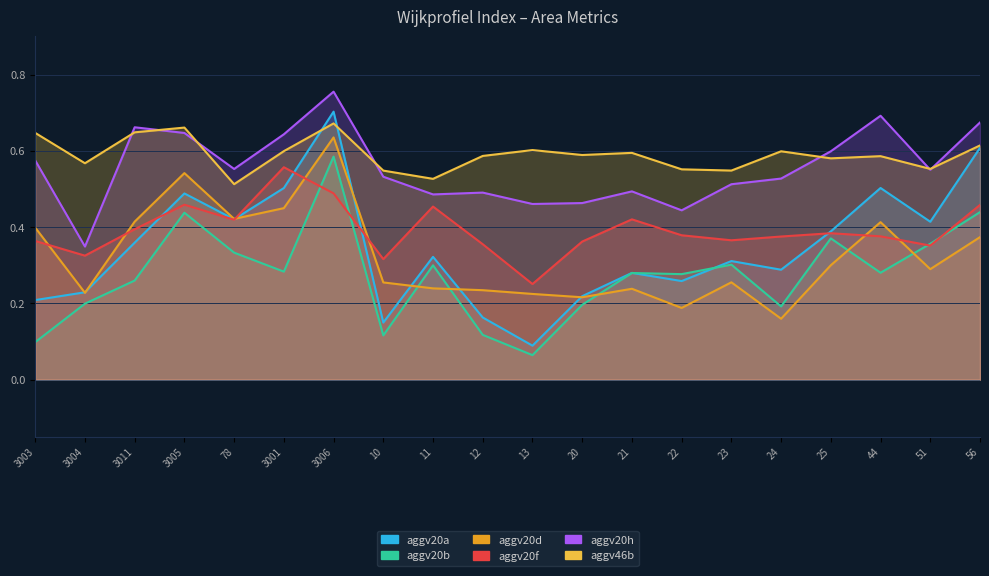

True or false: aggv20d has more than 0 points higher than both neighbors.

True